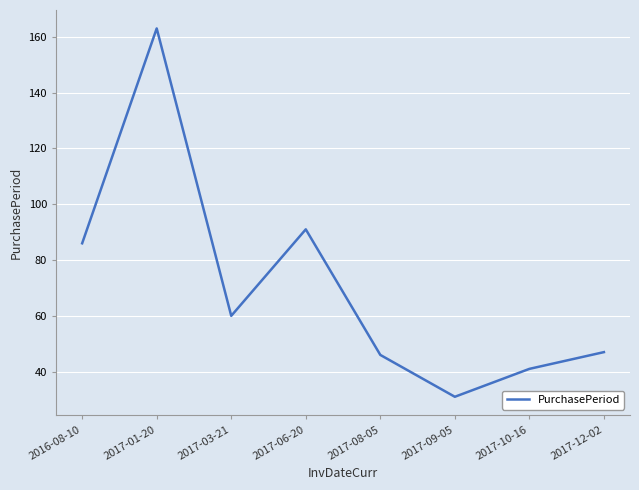

Between 2017-12-02 and 2017-10-16, which is larger?

2017-12-02